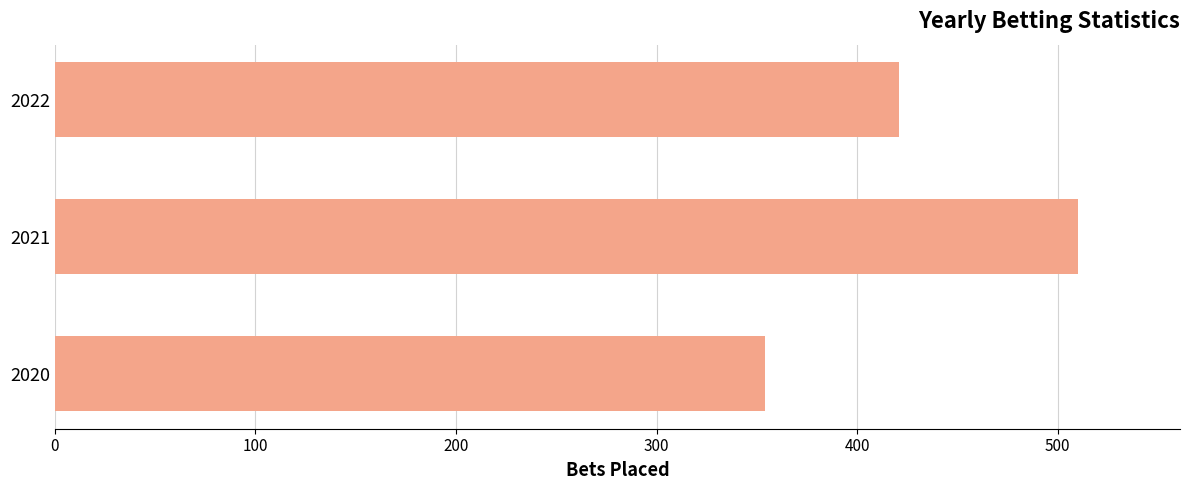

The chart shows a value of 885 at 2021. True or false?

False